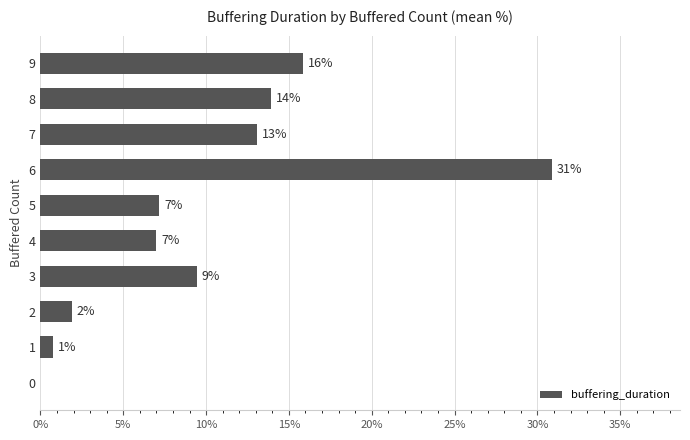

Are the bars horizontal?

Yes